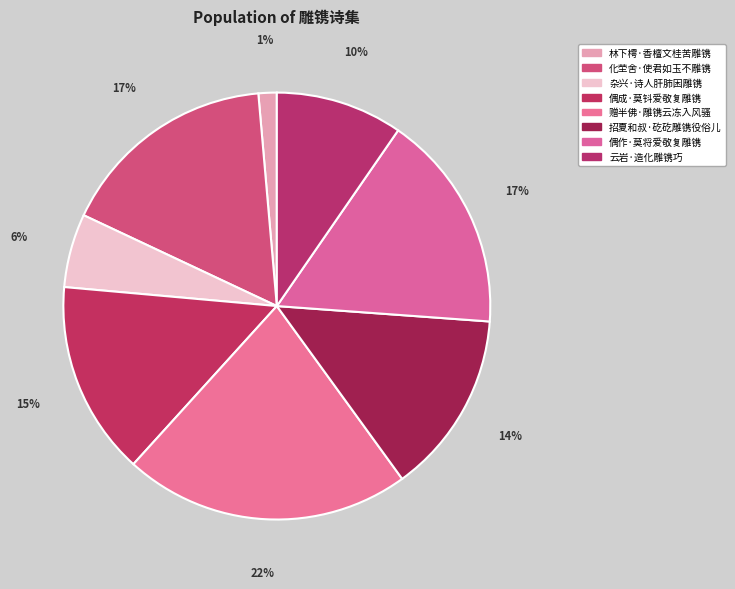

To the nearest percent, what is the average slice percentage?

12%